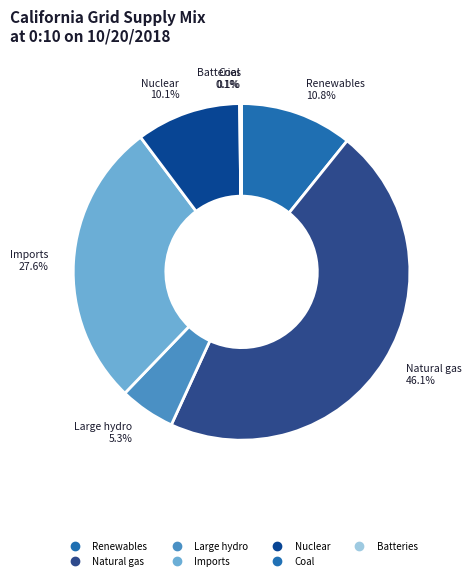

Which slice is the largest?

Natural gas